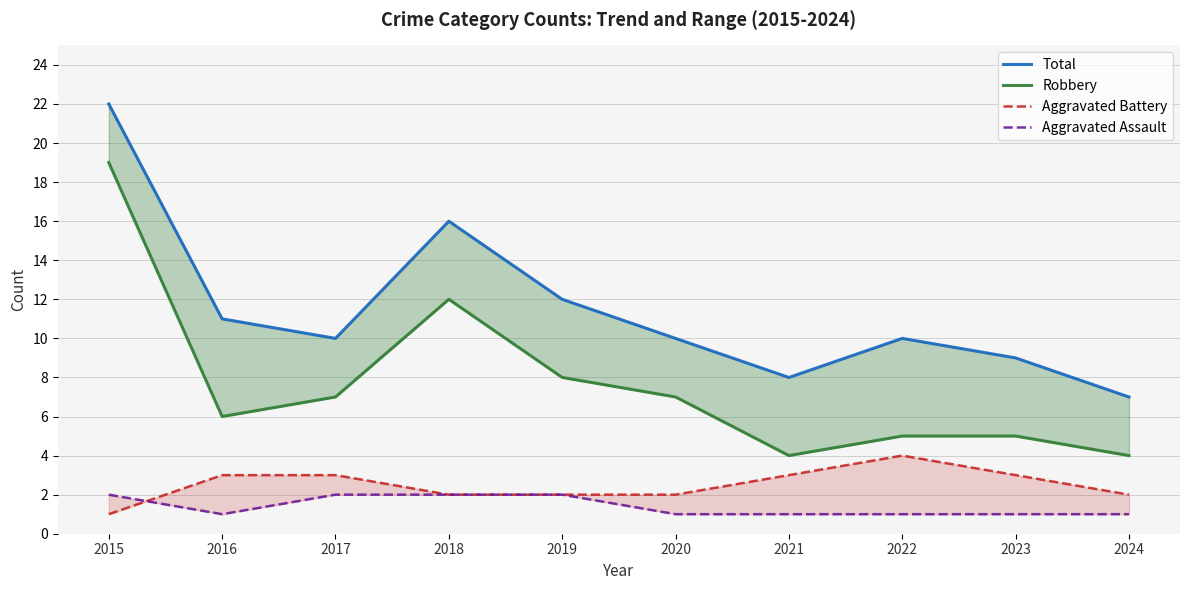

Reading right to left, what are all the values shown in this chart?

Total: 2024=7	2023=9	2022=10	2021=8	2020=10	2019=12	2018=16	2017=10	2016=11	2015=22
Robbery: 2024=4	2023=5	2022=5	2021=4	2020=7	2019=8	2018=12	2017=7	2016=6	2015=19
Aggravated Battery: 2024=2	2023=3	2022=4	2021=3	2020=2	2019=2	2018=2	2017=3	2016=3	2015=1
Aggravated Assault: 2024=1	2023=1	2022=1	2021=1	2020=1	2019=2	2018=2	2017=2	2016=1	2015=2